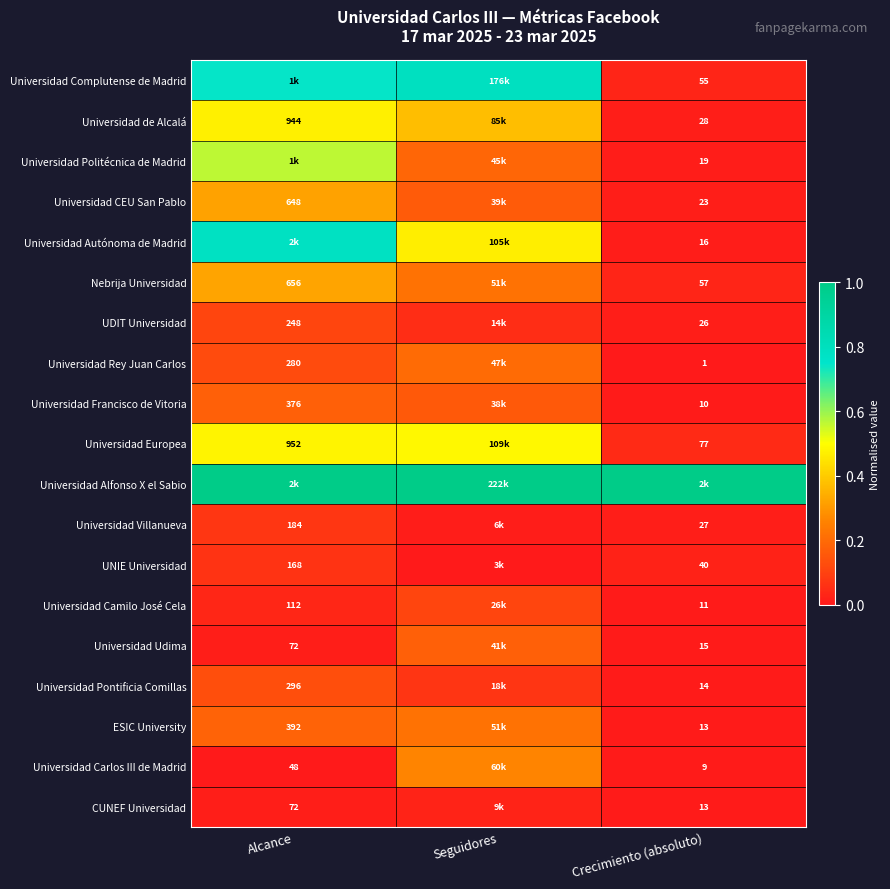

Where is Universidad Politécnica de Madrid nearest to the value 0?

Crecimiento (absoluto)